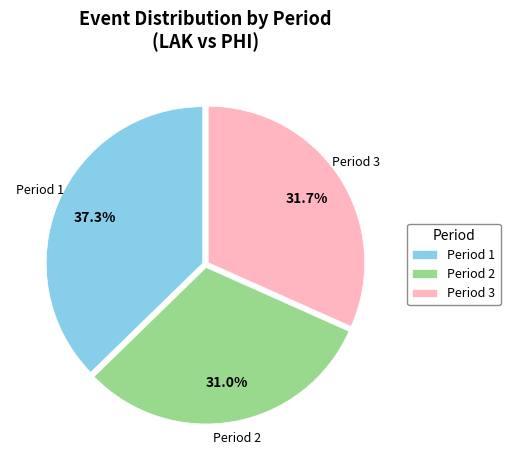

Is there any slice that represents more than half of the pie?

No